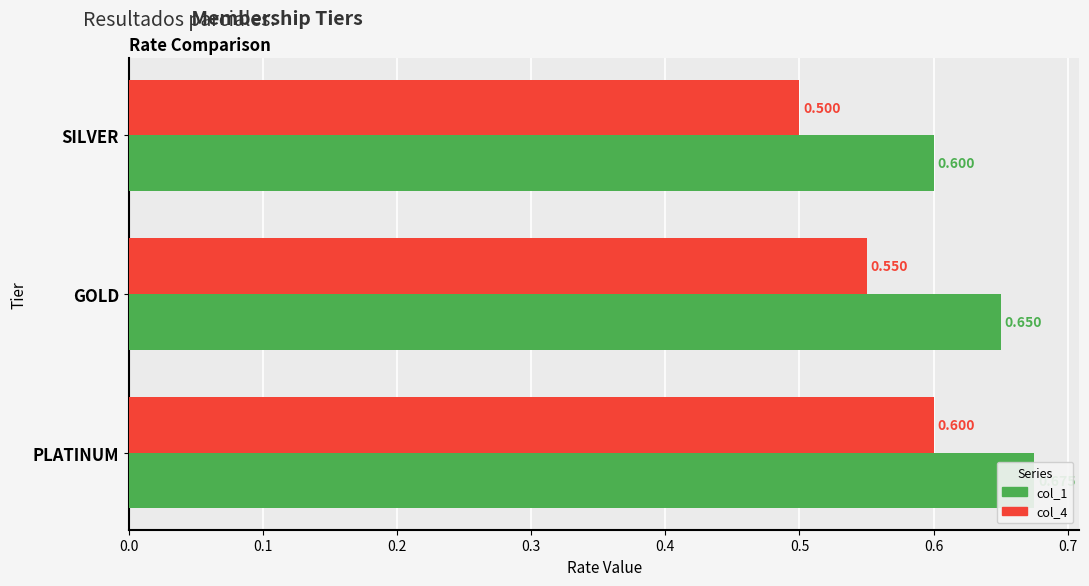

What is the difference between the maximum and minimum values in the col_4 series?

0.1